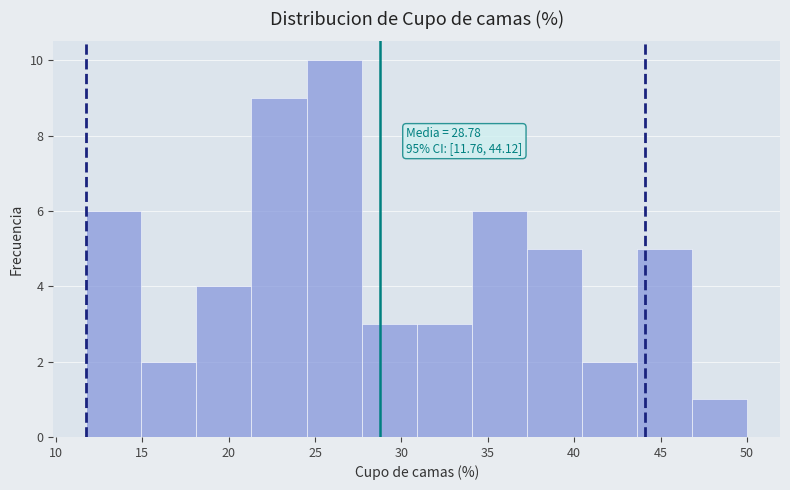

Which range on the x-axis has the tallest bar?

24.5 to 27.5